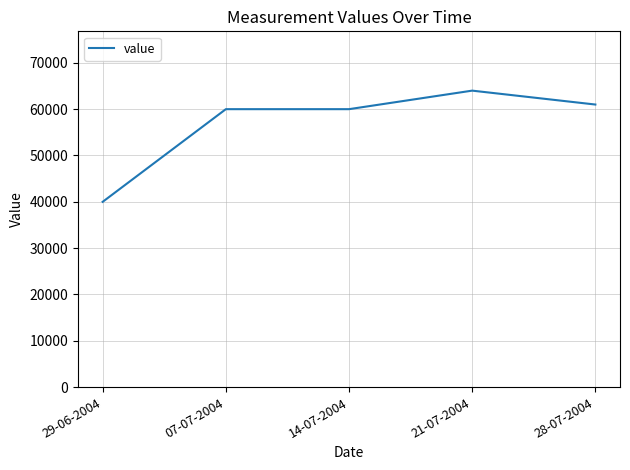

Which label corresponds to the smallest value in the chart?

29-06-2004